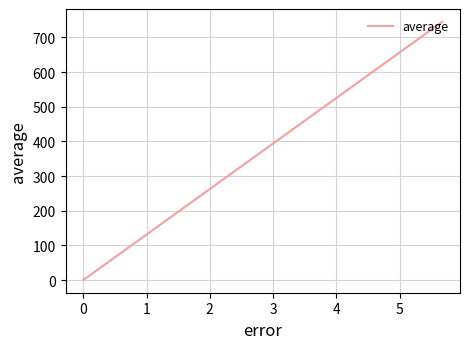

What is the difference between the maximum and minimum values?

744.2